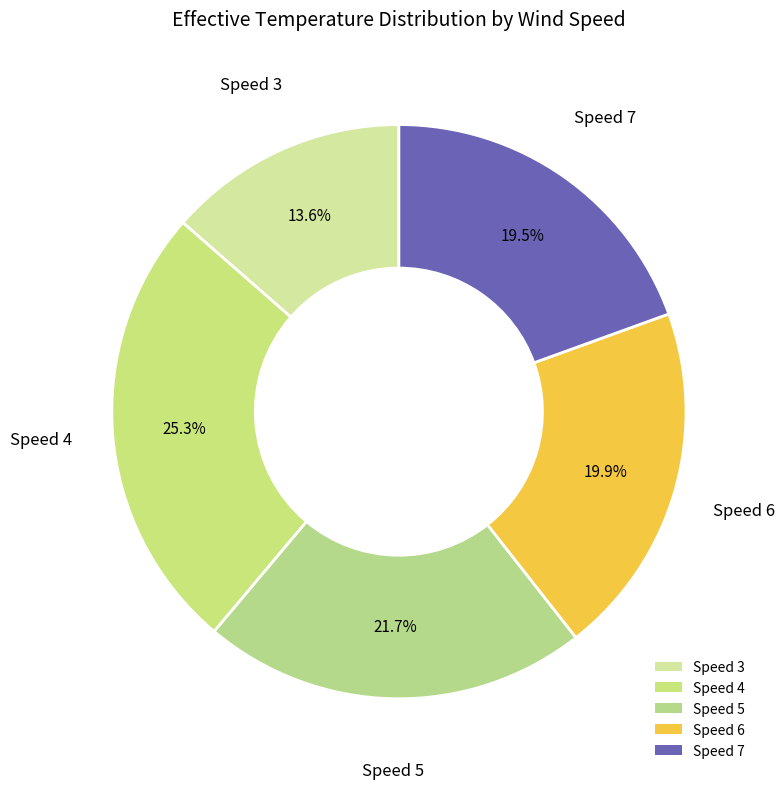

Is the sum of Speed 5 and Speed 6 greater than half?

No